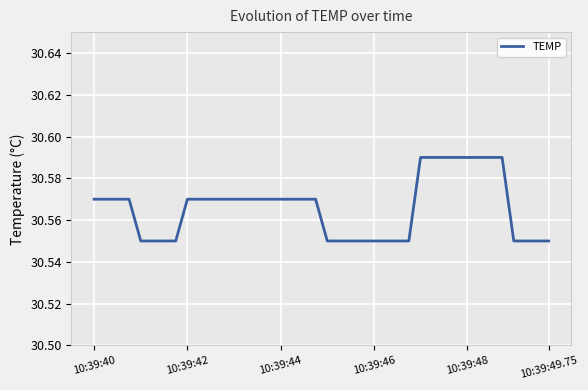

Is it true that the value at 10:39:49.75 is 51.1?

False